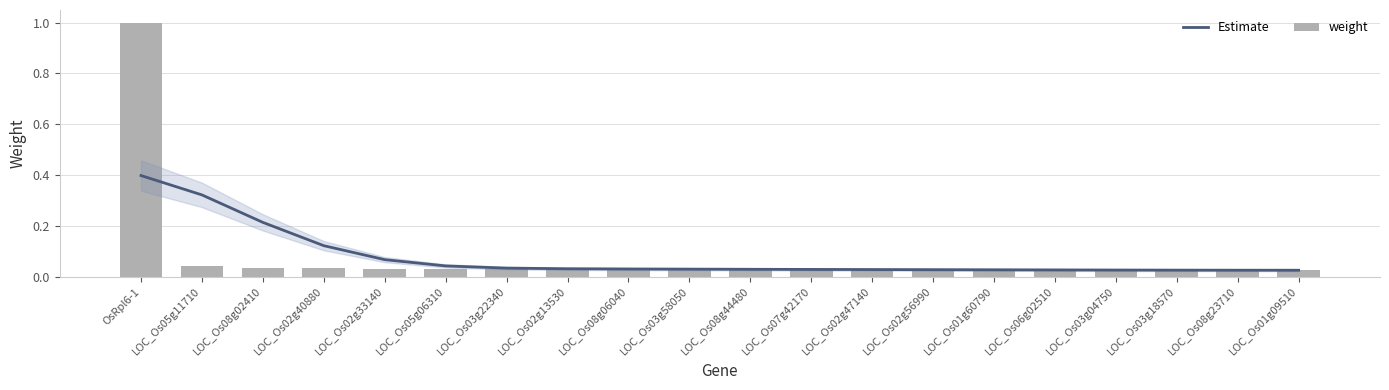

Reading right to left, transcribe all the data shown in this chart.

Estimate: LOC_Os01g09510=0.0	LOC_Os08g23710=0.0	LOC_Os03g18570=0.0	LOC_Os03g04750=0.0	LOC_Os06g02510=0.0	LOC_Os01g60790=0.0	LOC_Os02g56990=0.0	LOC_Os02g47140=0.0	LOC_Os07g42170=0.0	LOC_Os08g44480=0.0	LOC_Os03g58050=0.0	LOC_Os08g06040=0.0	LOC_Os02g13530=0.0	LOC_Os03g22340=0.0	LOC_Os05g06310=0.0	LOC_Os02g33140=0.1	LOC_Os02g40880=0.1	LOC_Os08g02410=0.2	LOC_Os05g11710=0.3	OsRpl6-1=0.4
weight: LOC_Os01g09510=0.0	LOC_Os08g23710=0.0	LOC_Os03g18570=0.0	LOC_Os03g04750=0.0	LOC_Os06g02510=0.0	LOC_Os01g60790=0.0	LOC_Os02g56990=0.0	LOC_Os02g47140=0.0	LOC_Os07g42170=0.0	LOC_Os08g44480=0.0	LOC_Os03g58050=0.0	LOC_Os08g06040=0.0	LOC_Os02g13530=0.0	LOC_Os03g22340=0.0	LOC_Os05g06310=0.0	LOC_Os02g33140=0.0	LOC_Os02g40880=0.0	LOC_Os08g02410=0.0	LOC_Os05g11710=0.0	OsRpl6-1=1.0